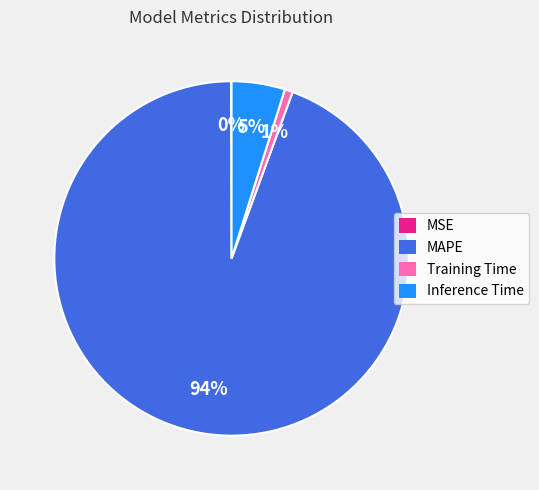

Does Training Time account for over 50% of the chart?

No